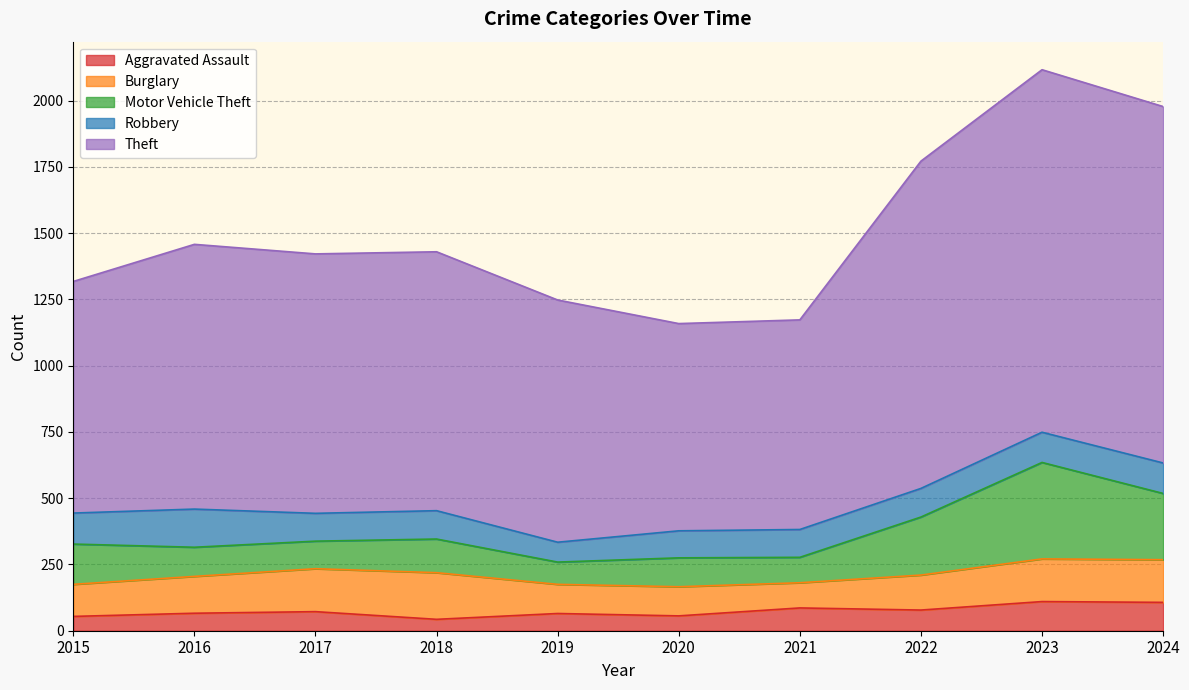

Which series has the widest spread of values?

Theft